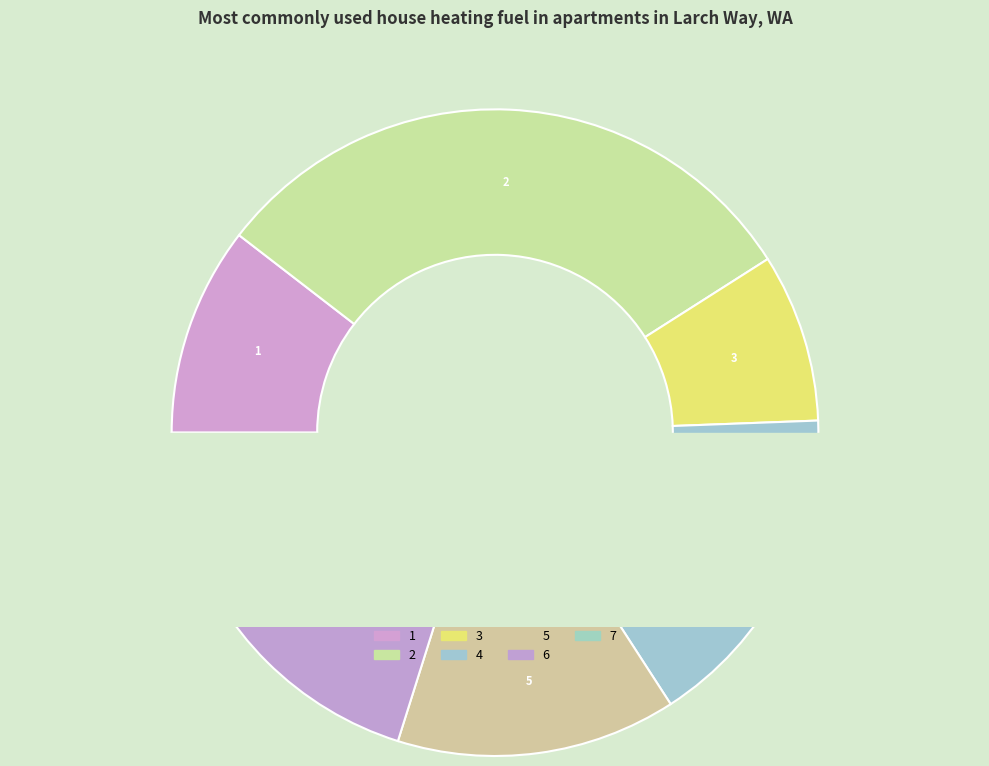

Rank the categories by value from highest to lowest.

2, 4, 6, 5, 1, 3, 7